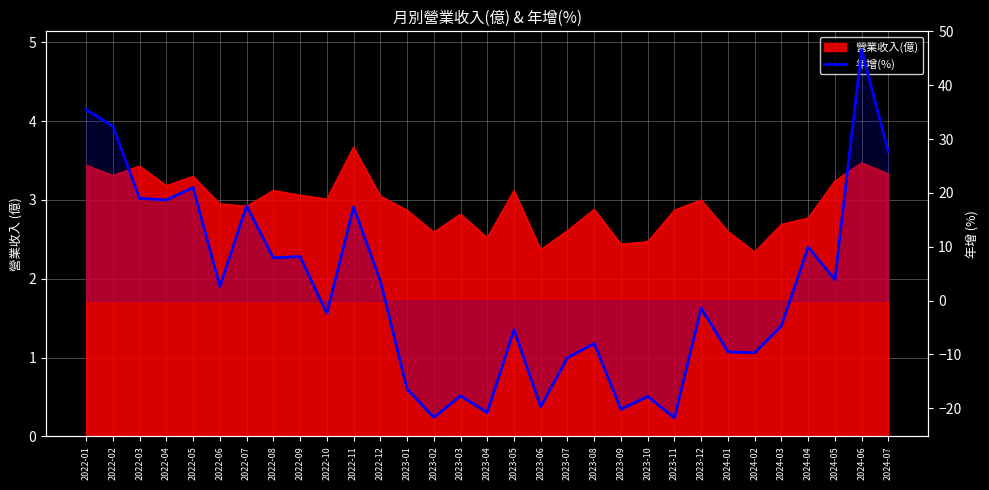

The value at 2024-03 is -4.7. True or false?

True